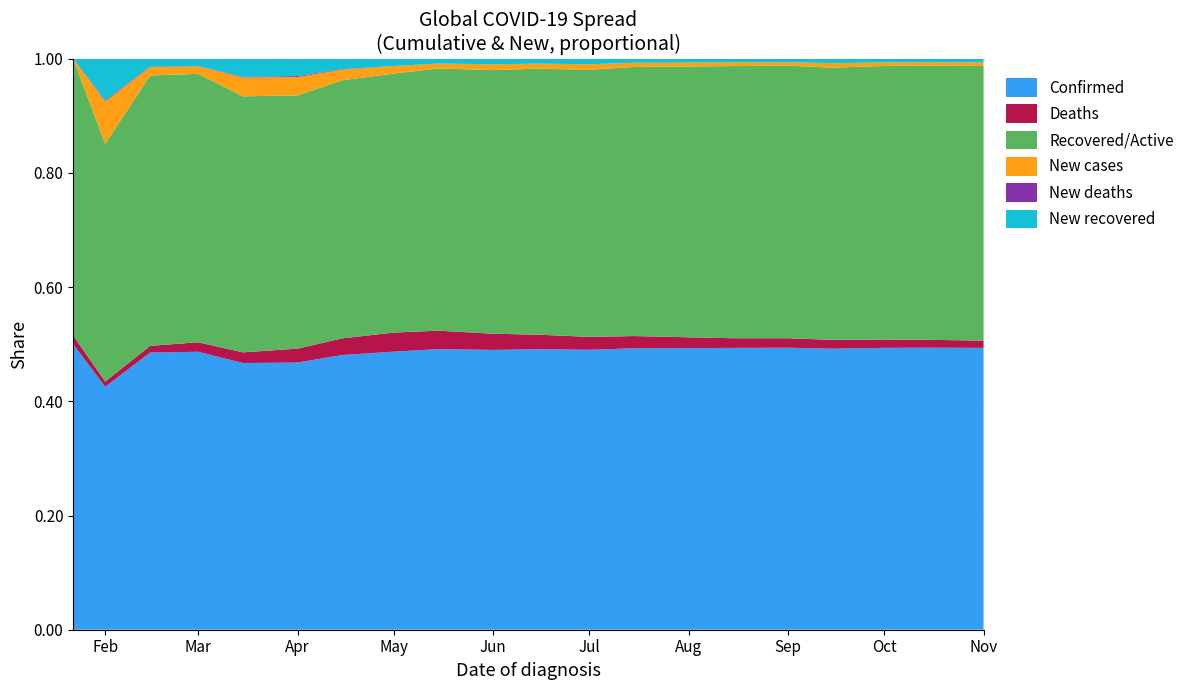

Reading right to left, extract all data points from this chart.

Confirmed: 2020-11-01=46403069	2020-10-15=38808963	2020-10-01=34804348	2020-09-15=30290738	2020-09-01=25118689	2020-08-15=21335254	2020-08-01=17660523	2020-07-15=13435007	2020-07-01=11480570	2020-06-15=8708008	2020-06-01=6799713	2020-05-15=4525485	2020-05-01=3175207	2020-04-15=1884985	2020-04-01=1013157	2020-03-15=197853	2020-03-01=87697	2020-02-15=68770	2020-02-01=12038	2020-01-22=557
Deaths: 2020-11-01=1190579	2020-10-15=1085107	2020-10-01=1028171	2020-09-15=950868	2020-09-01=843740	2020-08-15=731424	2020-08-01=676609	2020-07-15=585727	2020-07-01=528204	2020-06-15=450481	2020-06-01=392802	2020-05-15=297150	2020-05-01=217769	2020-04-15=114091	2020-04-01=52983	2020-03-15=7905	2020-03-01=2994	2020-02-15=1668	2020-02-01=260	2020-01-22=17
Recovered/Active: 2020-11-01=45212490	2020-10-15=37723856	2020-10-01=33776177	2020-09-15=29339870	2020-09-01=24274949	2020-08-15=20603830	2020-08-01=16983914	2020-07-15=12849280	2020-07-01=10952366	2020-06-15=8257527	2020-06-01=6406911	2020-05-15=4228335	2020-05-01=2957438	2020-04-15=1770894	2020-04-01=960174	2020-03-15=189948	2020-03-01=84703	2020-02-15=67102	2020-02-01=11778	2020-01-22=540
New cases: 2020-11-01=596869	2020-10-15=480527	2020-10-01=447044	2020-09-15=480800	2020-09-01=310152	2020-08-15=278501	2020-08-01=242614	2020-07-15=195847	2020-07-01=228102	2020-06-15=154018	2020-06-01=137876	2020-05-15=78814	2020-05-01=84990	2020-04-15=73820	2020-04-01=69585	2020-03-15=13994	2020-03-01=2379	2020-02-15=2076	2020-02-01=2111	2020-01-22=0
New deaths: 2020-11-01=1606	2020-10-15=1221	2020-10-01=1363	2020-09-15=1890	2020-09-01=1801	2020-08-15=1543	2020-08-01=1804	2020-07-15=1592	2020-07-01=1951	2020-06-15=1254	2020-06-01=2077	2020-05-15=1285	2020-05-01=1771	2020-04-15=2544	2020-04-01=3603	2020-03-15=488	2020-03-01=54	2020-02-15=143	2020-02-01=46	2020-01-22=0
New recovered: 2020-11-01=595079	2020-10-15=478992	2020-10-01=445536	2020-09-15=478782	2020-09-01=308178	2020-08-15=276818	2020-08-01=240668	2020-07-15=194120	2020-07-01=226019	2020-06-15=152649	2020-06-01=135738	2020-05-15=77477	2020-05-01=83048	2020-04-15=71330	2020-04-01=65902	2020-03-15=13415	2020-03-01=2325	2020-02-15=1933	2020-02-01=2065	2020-01-22=0